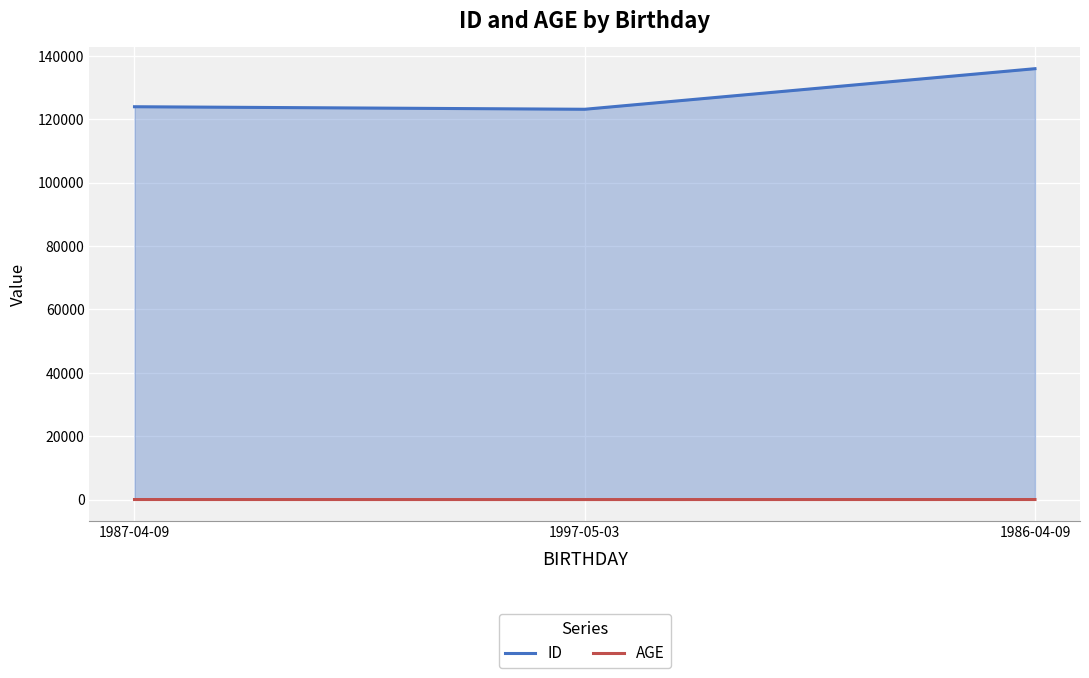

Reading right to left, transcribe all the data shown in this chart.

ID: 1986-04-09=135923	1997-05-03=123123	1987-04-09=123923
AGE: 1986-04-09=31	1997-05-03=20	1987-04-09=30